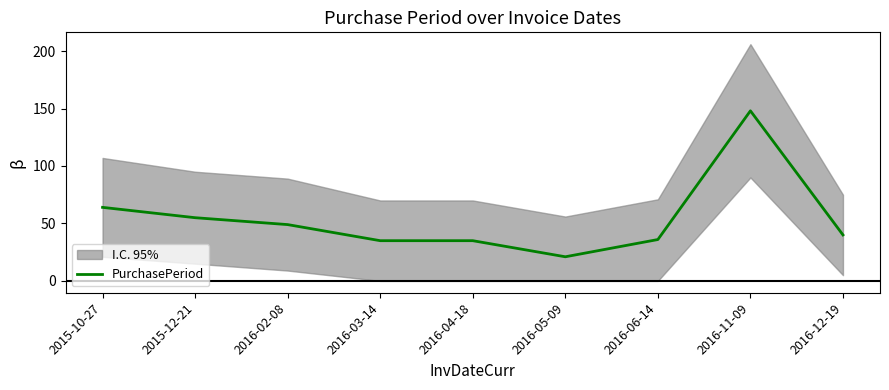

Reading left to right, transcribe all the data shown in this chart.

64	55	49	35	35	21	36	148	40